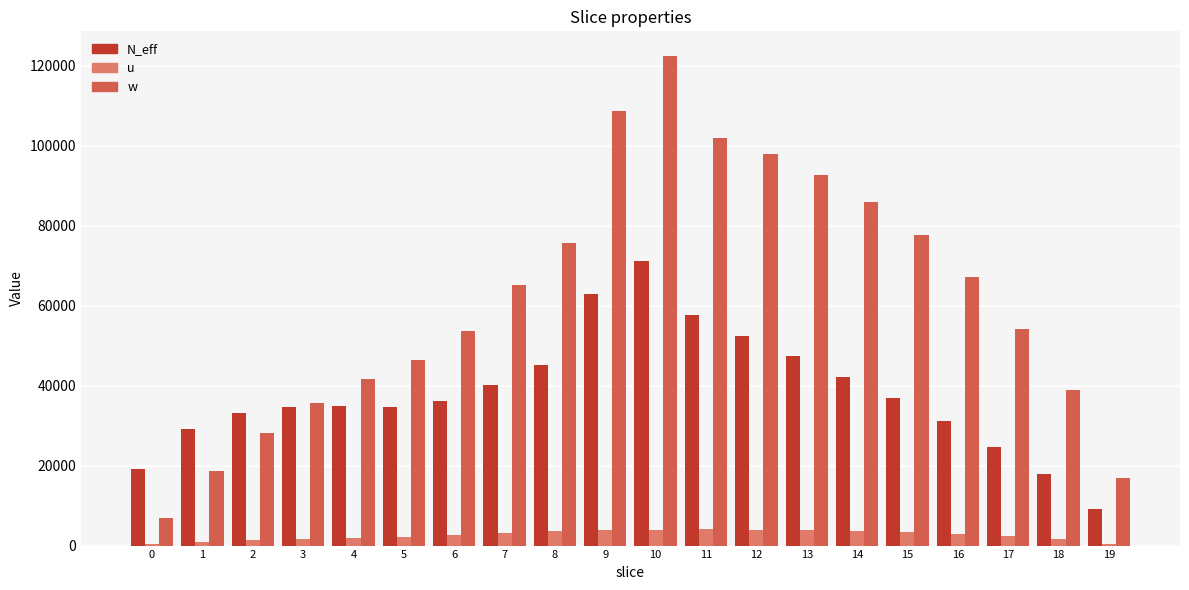

Which category has the highest value in the w series?

10